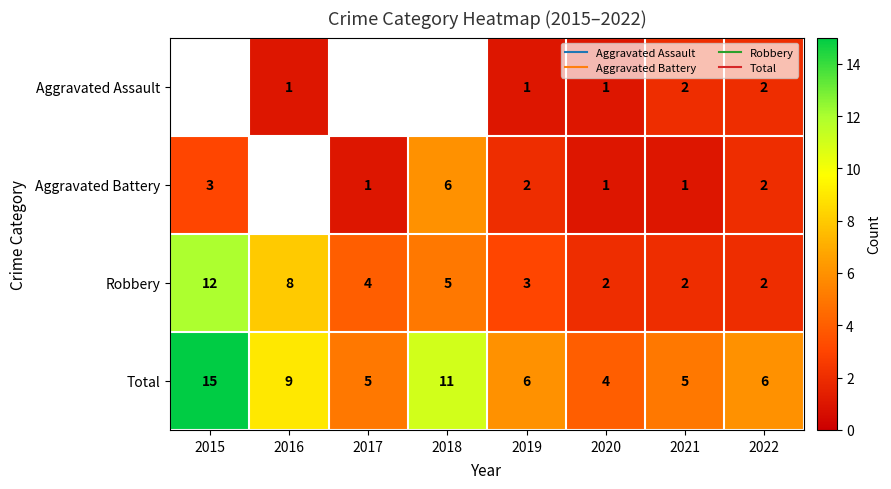

What is the difference between the second highest and minimum values in the Robbery series?

6.0